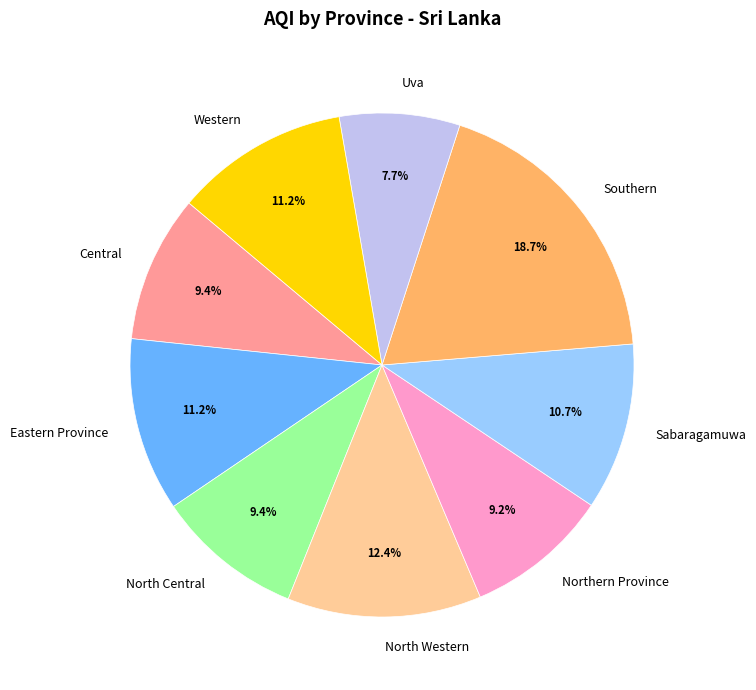

Which slice is the smallest?

Uva